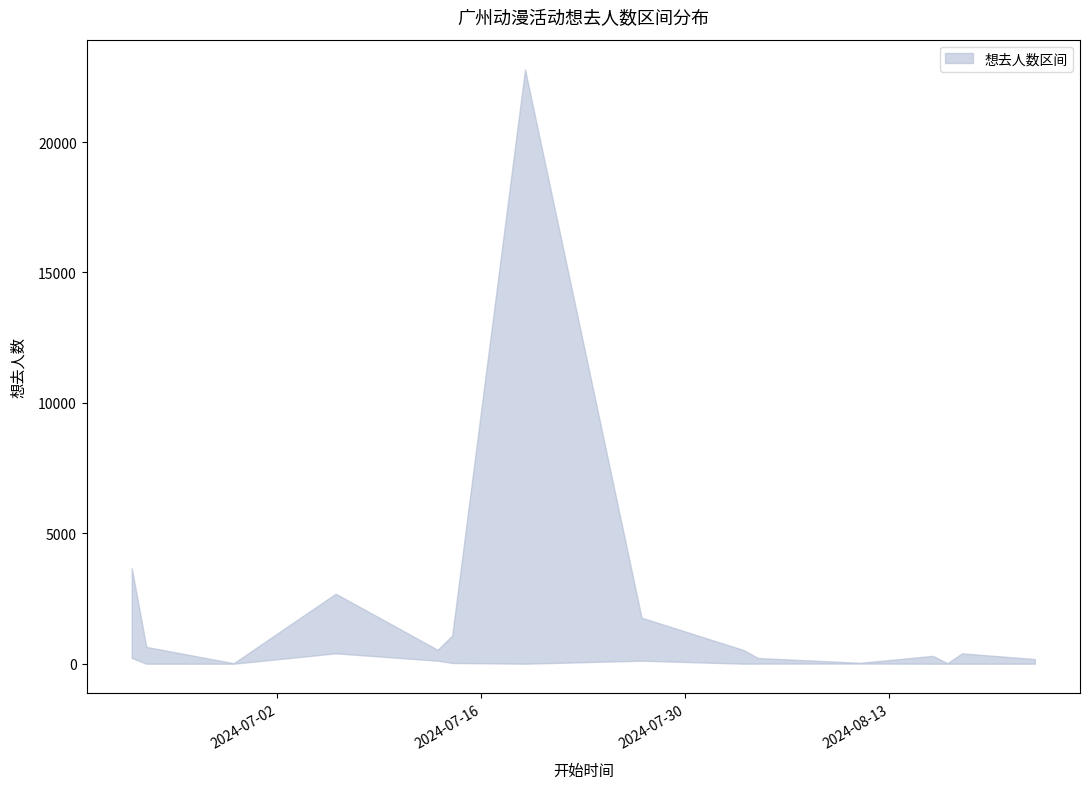

What is the value of the 想去人数 (upper) point at the 11th from the left?

34